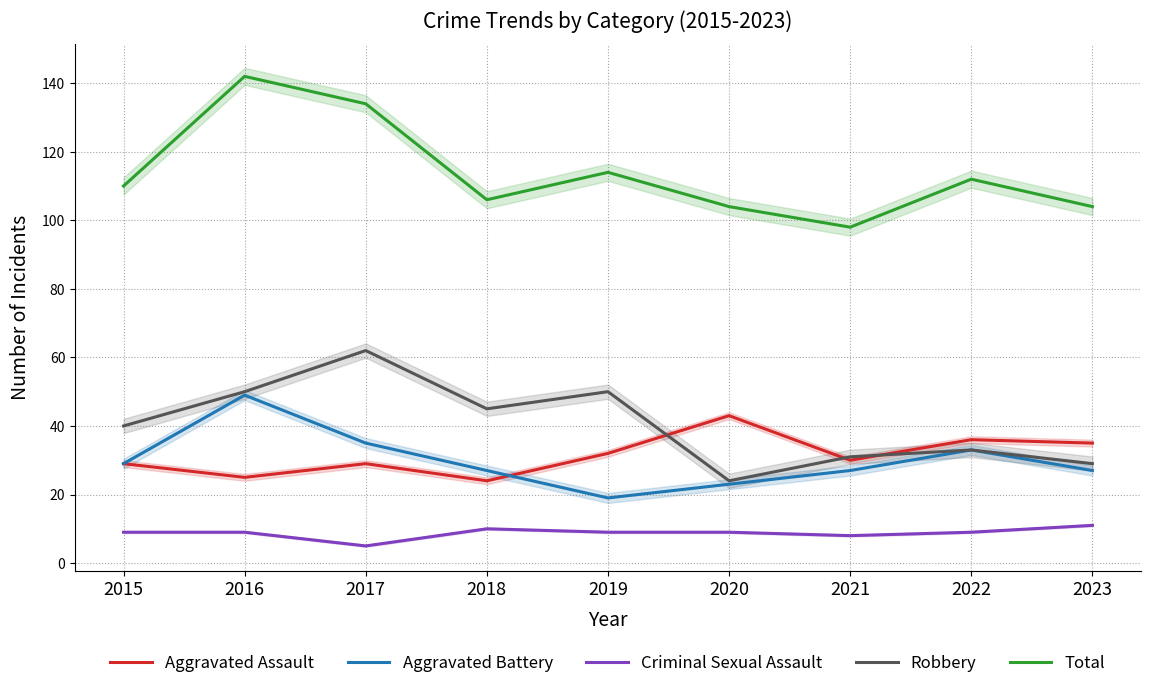

Which series has the largest total across all categories?

Total